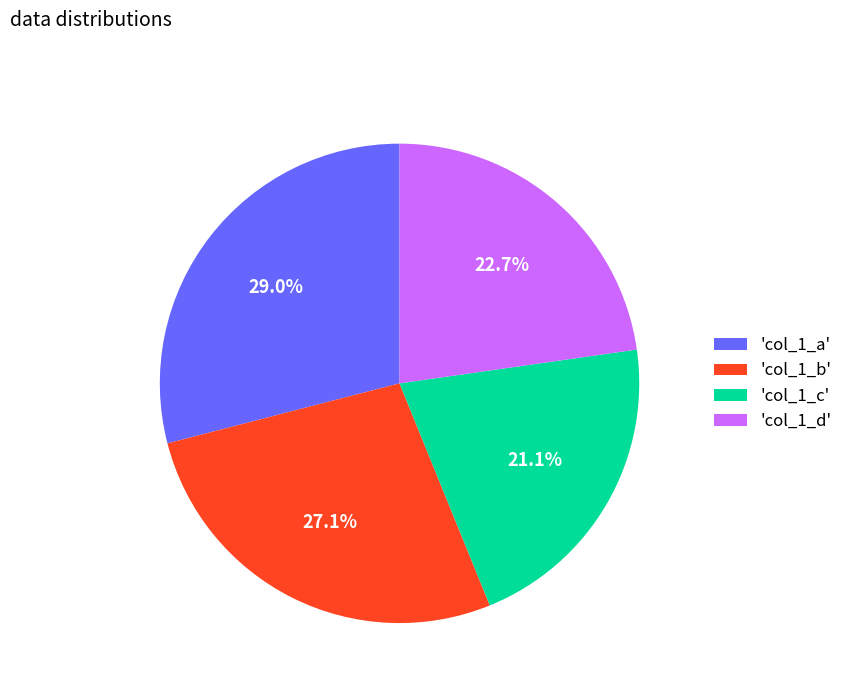

How much of the chart is everything except 'col_1_b'?

72.9%